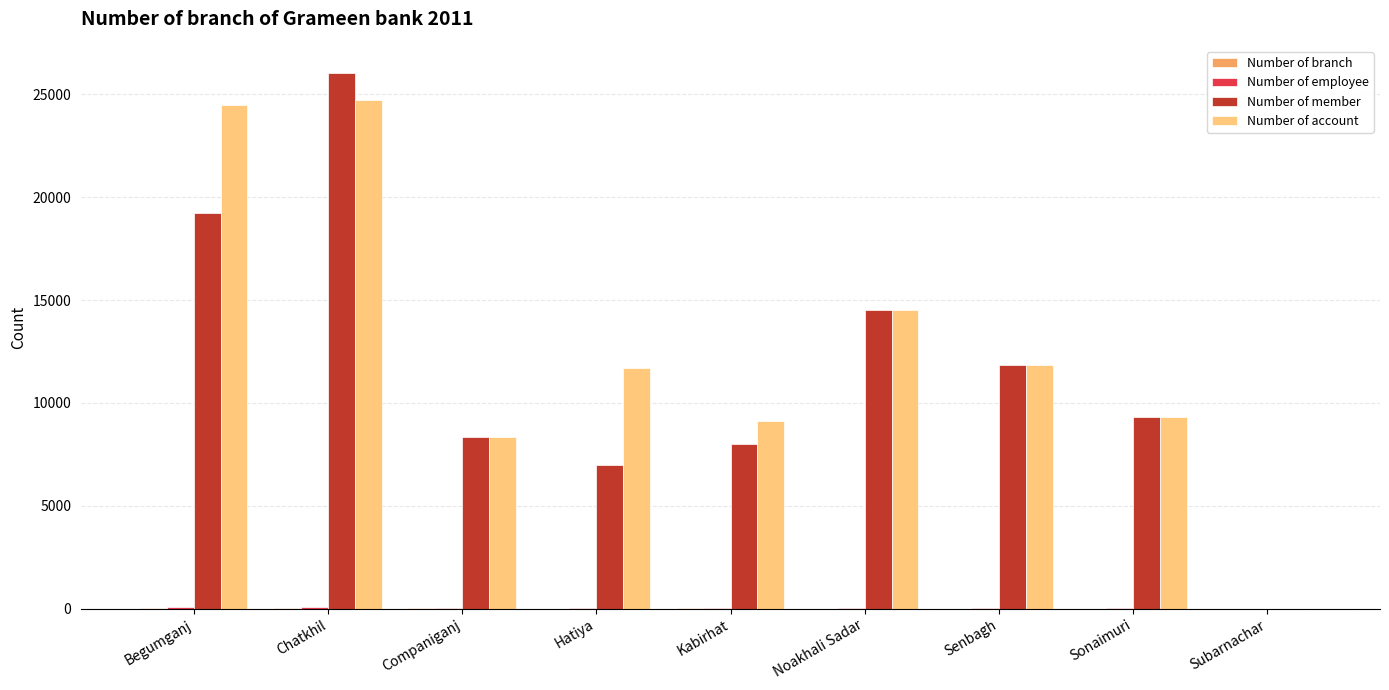

Between Begumganj and Kabirhat, which series saw the biggest shift?

Number of account